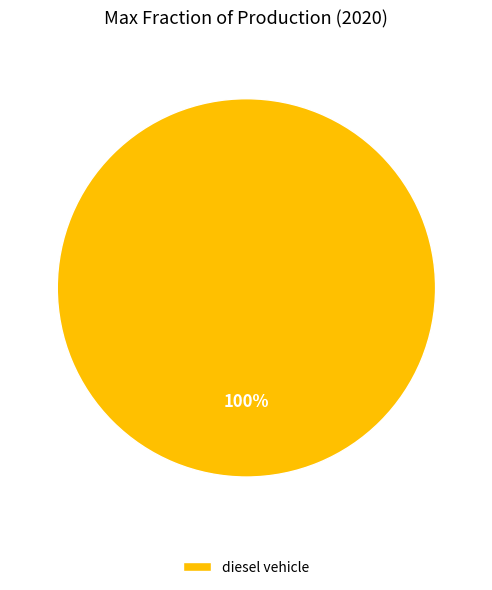

Is there a majority slice in this chart?

Yes